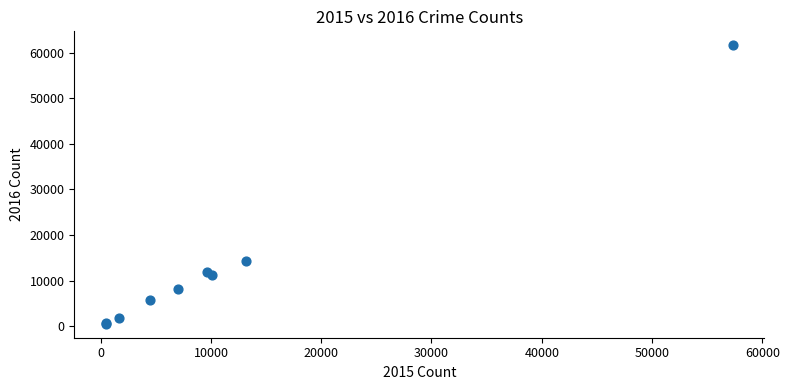

What Y value in the scatter plot is closest to 31068?

14289